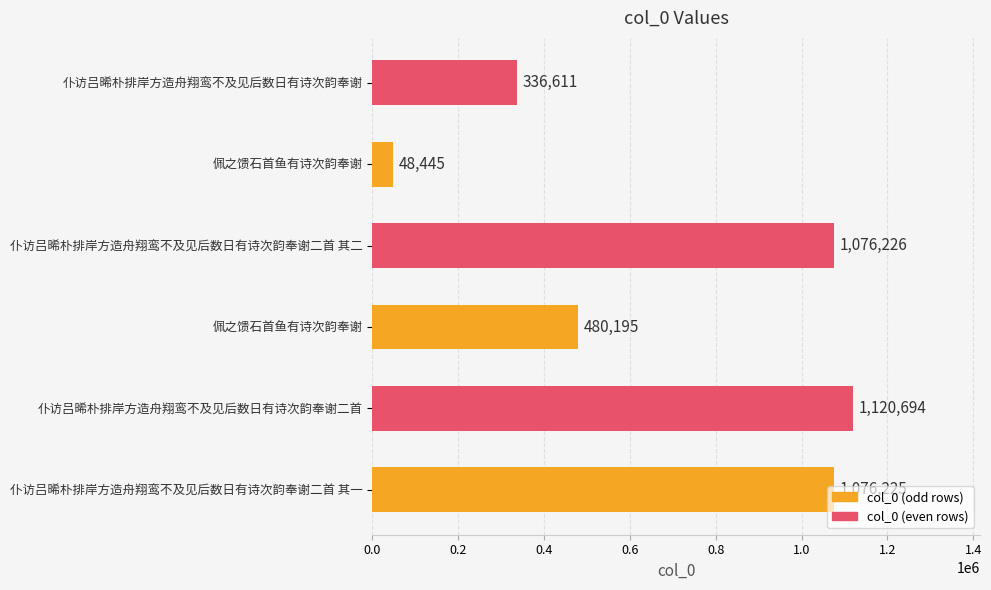

How many distinct data groups are displayed?

1